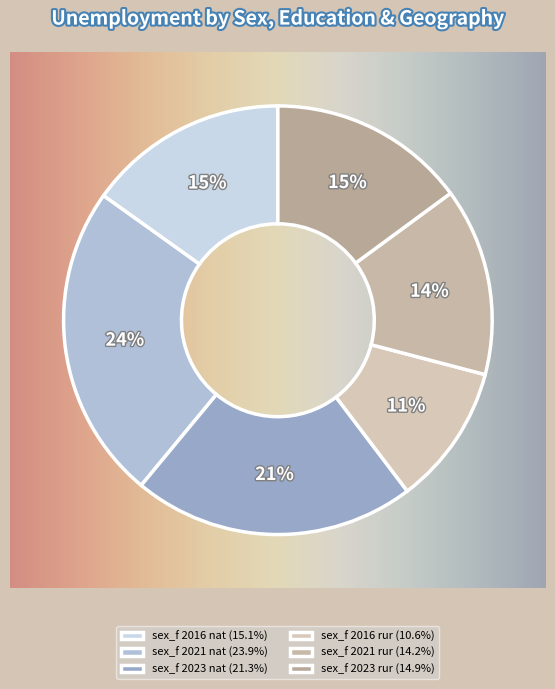

To the nearest percent, what portion does sex_f 2023 rur represent?

15%